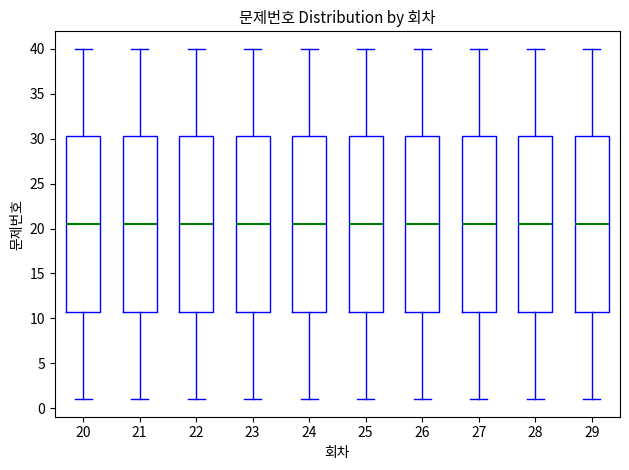

Reading left to right, read every box against the y-axis: the position of its median line, the range the box covers, and the ends of its whiskers. The values are not printed on the chart, so give them approximately, as read against the axis.

20: median 20.5, box 11.0 to 30.5, whiskers 1.0 to 40.0
21: median 20.5, box 11.0 to 30.5, whiskers 1.0 to 40.0
22: median 20.5, box 11.0 to 30.5, whiskers 1.0 to 40.0
23: median 20.5, box 11.0 to 30.5, whiskers 1.0 to 40.0
24: median 20.5, box 11.0 to 30.5, whiskers 1.0 to 40.0
25: median 20.5, box 11.0 to 30.5, whiskers 1.0 to 40.0
26: median 20.5, box 11.0 to 30.5, whiskers 1.0 to 40.0
27: median 20.5, box 11.0 to 30.5, whiskers 1.0 to 40.0
28: median 20.5, box 11.0 to 30.5, whiskers 1.0 to 40.0
29: median 20.5, box 11.0 to 30.5, whiskers 1.0 to 40.0